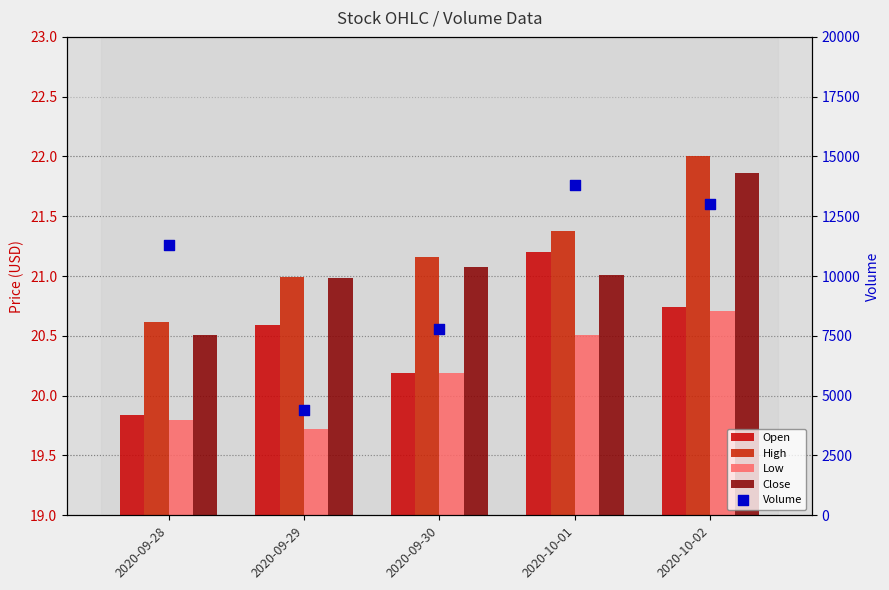

Is the value of Close at 2020-09-29 greater than the value of High at 2020-09-29?

No